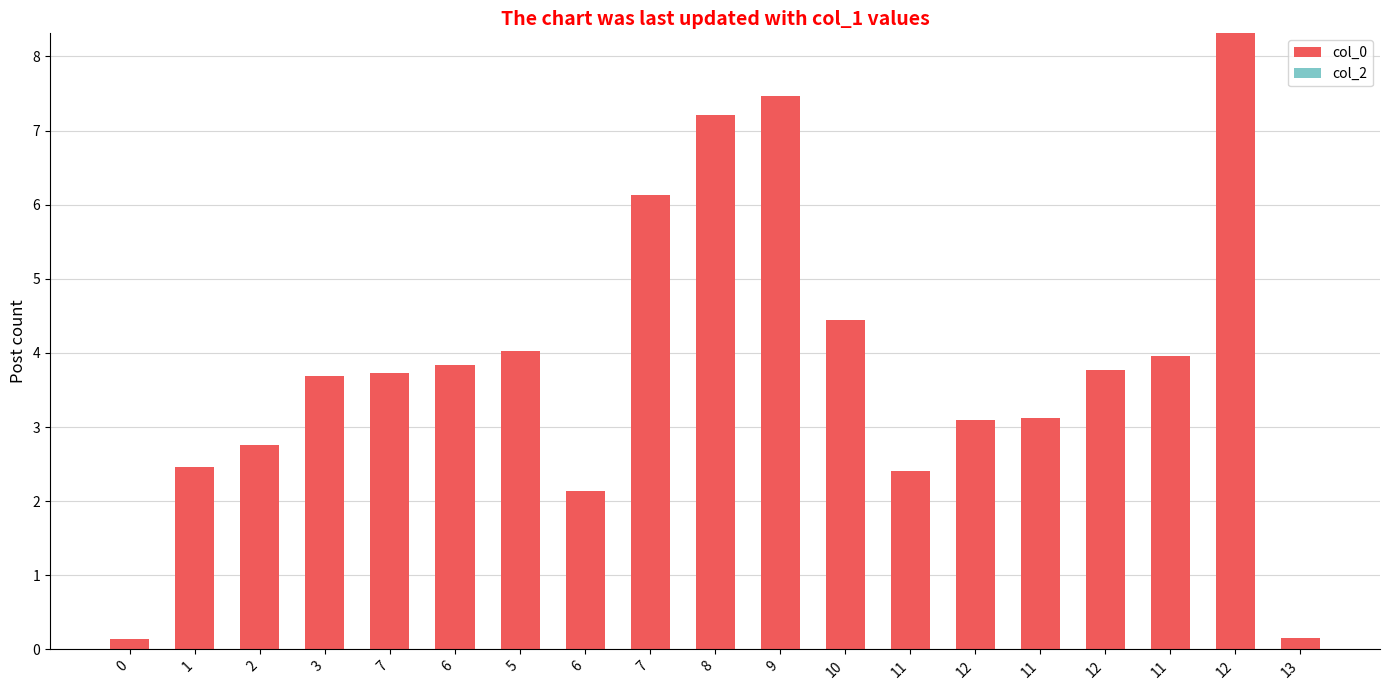

How many values are below 3?

6